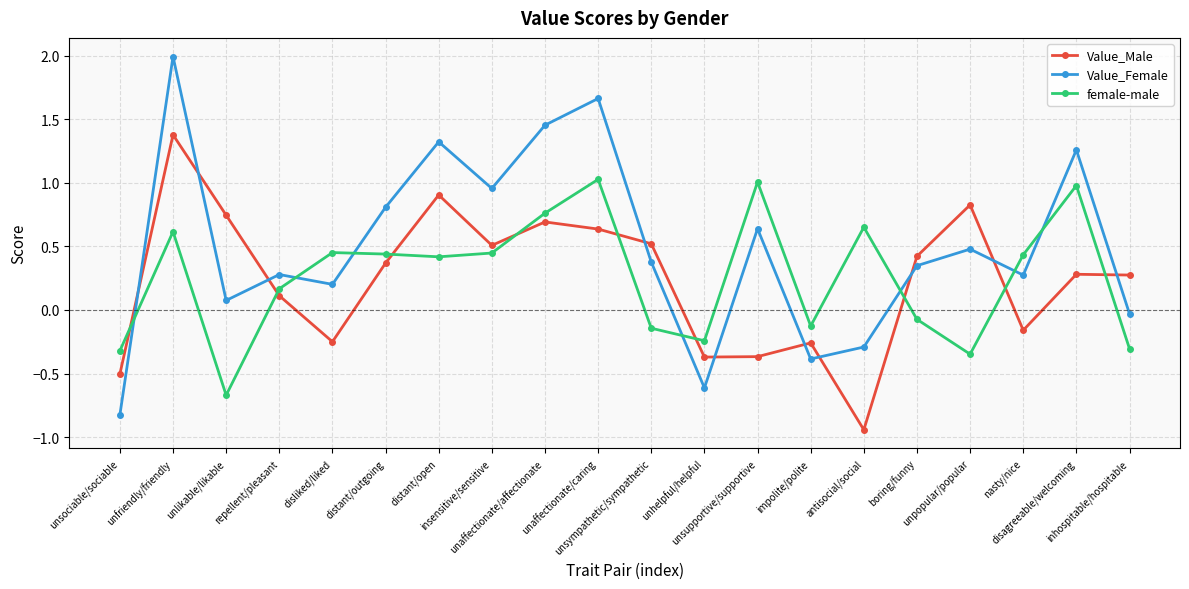

Where is the first local maximum for Value_Female?

unfriendly/friendly